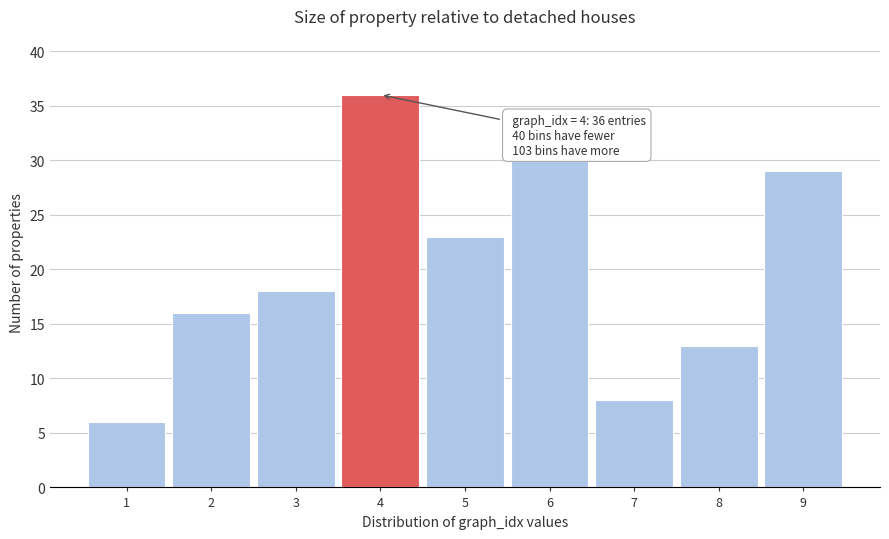

Reading left to right, what are all the values shown in this chart?

6	16	18	36	23	30	8	13	29